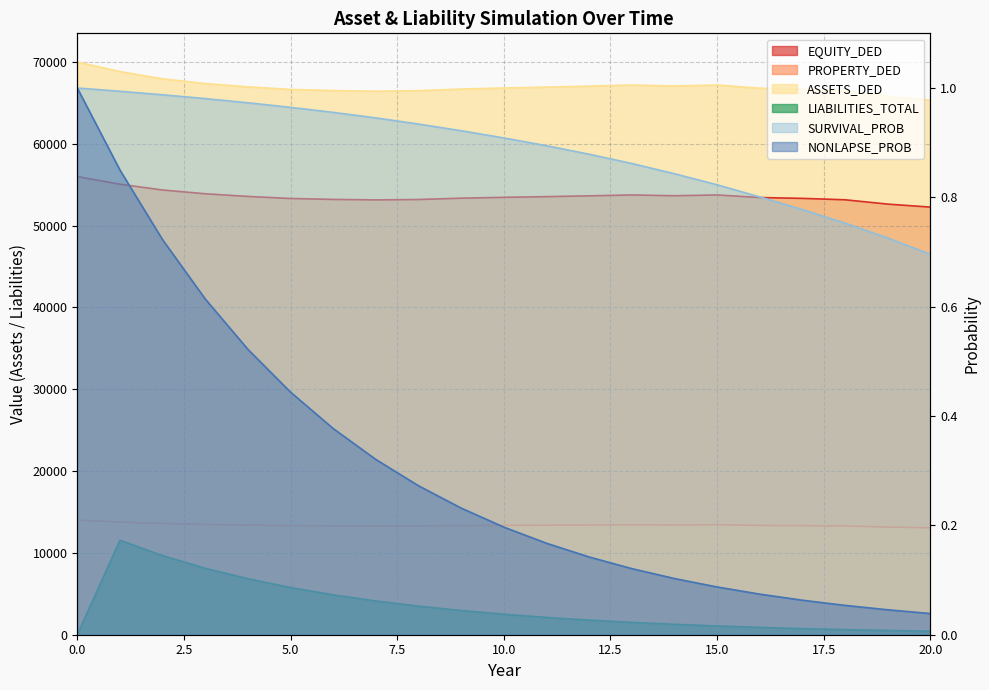

What is the sum of all LIABILITIES_TOTAL values?

70895.3